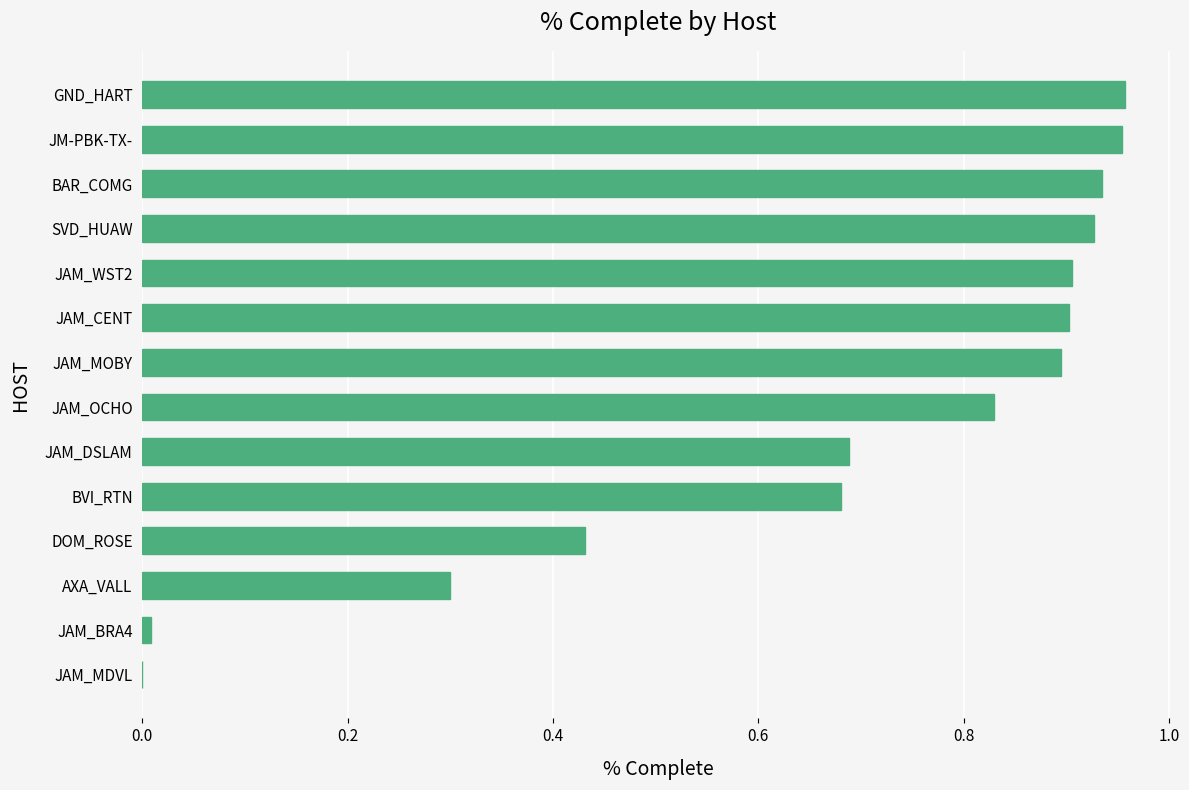

What is the sum of all values?

9.4